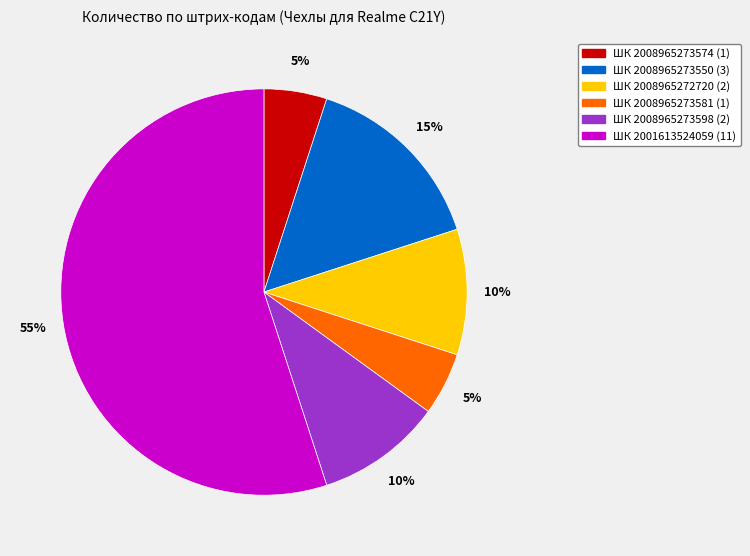

To the nearest percent, what is the combined percentage of ШК 2008965273574 and ШК 2008965272720?

15%